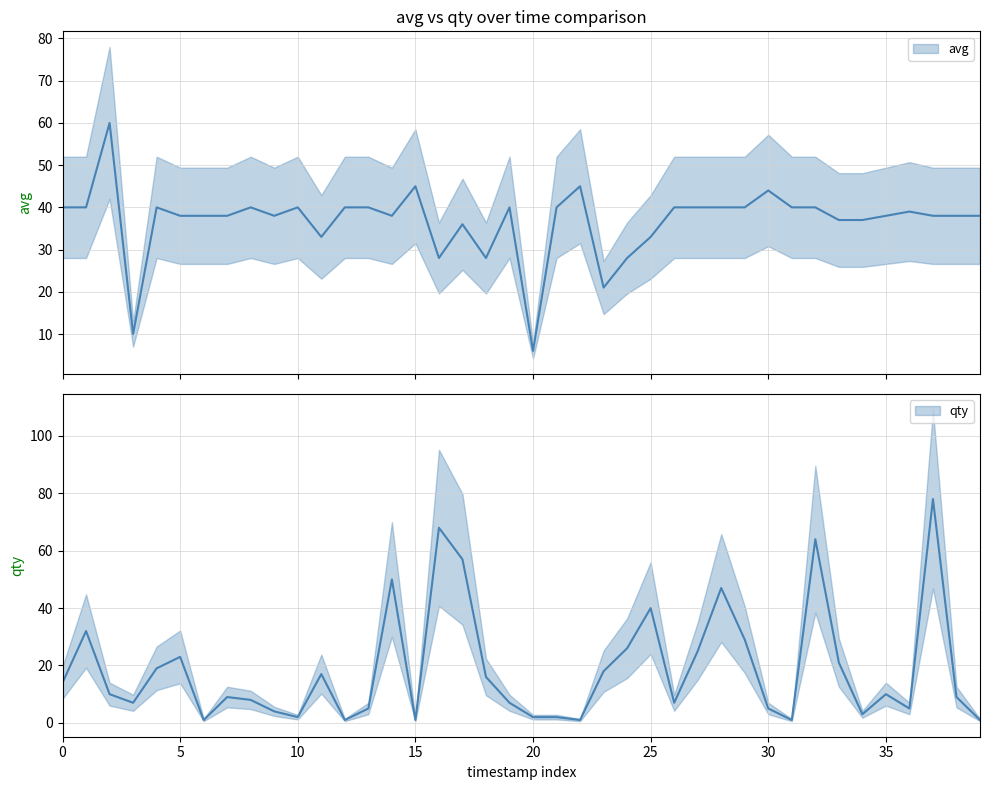

How many series are shown in this chart?

2